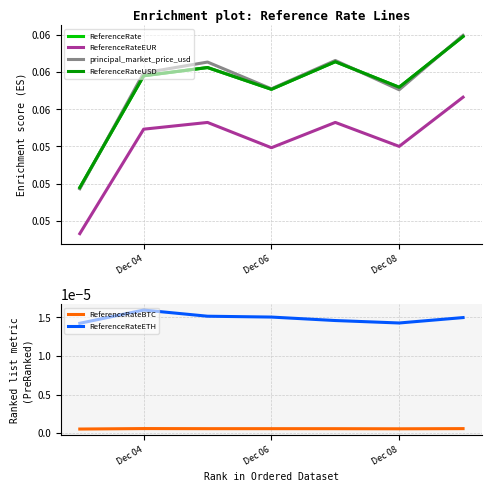

What are all the series names shown in the legend?

ReferenceRate, ReferenceRateEUR, principal_market_price_usd, ReferenceRateUSD, ReferenceRateBTC, ReferenceRateETH